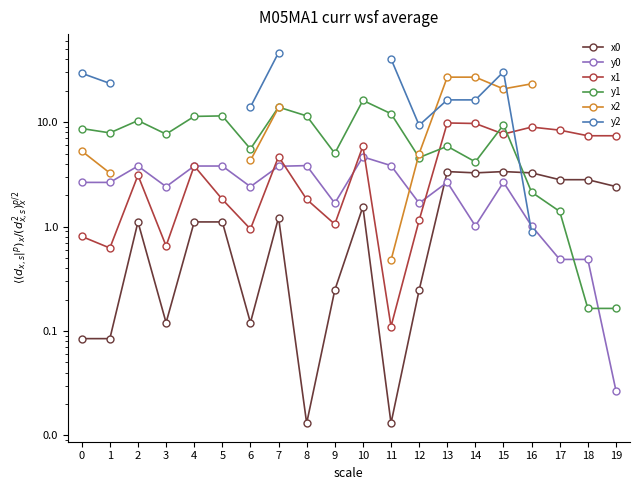

Which series has the widest spread of values?

y2